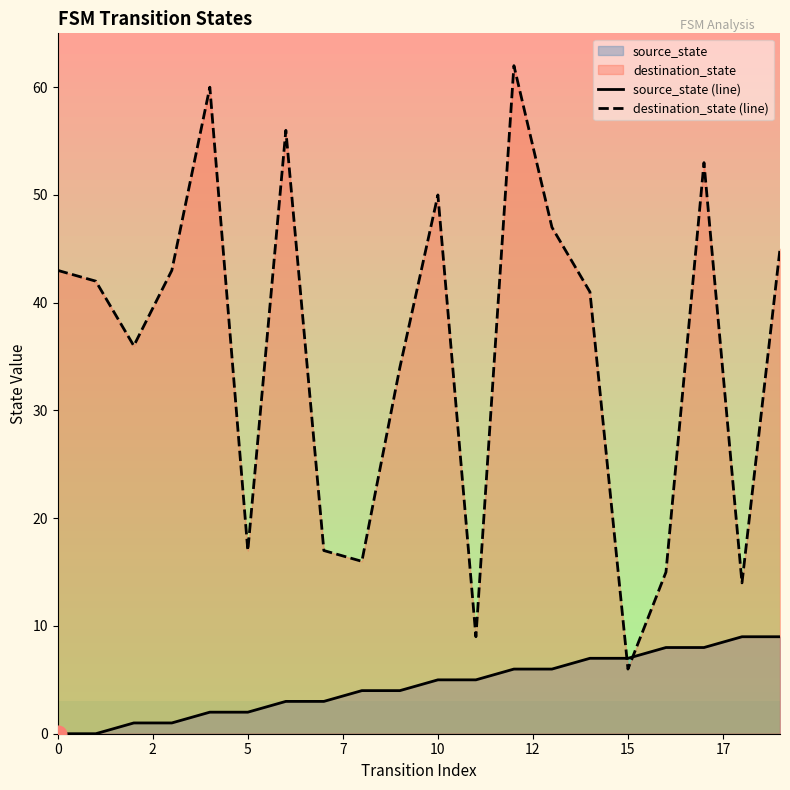

What is the minimum value for destination_state (line)?

6